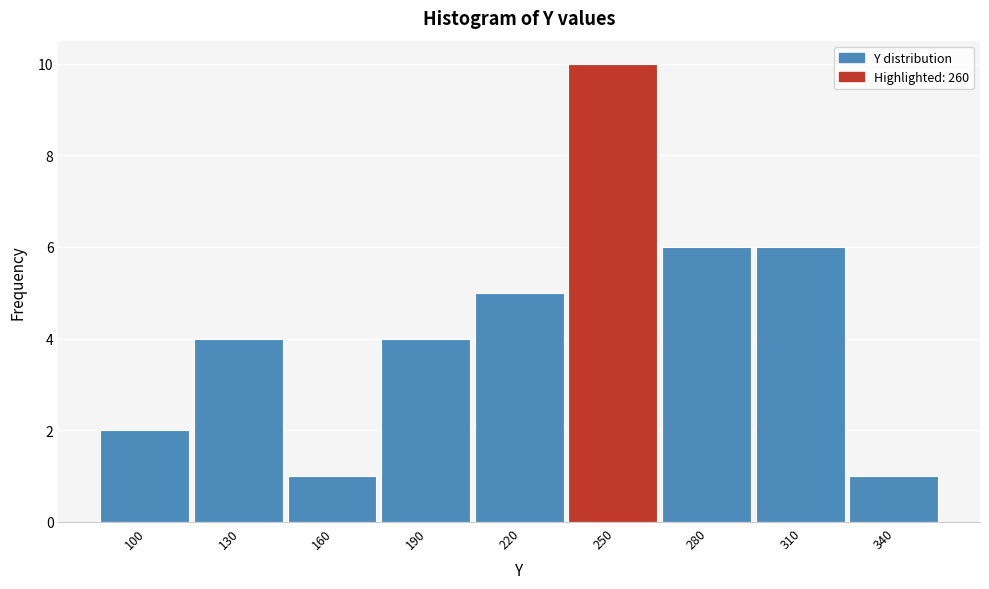

Reading left to right, list all the values displayed in this chart.

100=2	130=4	160=1	190=4	220=5	250=10	280=6	310=6	340=1